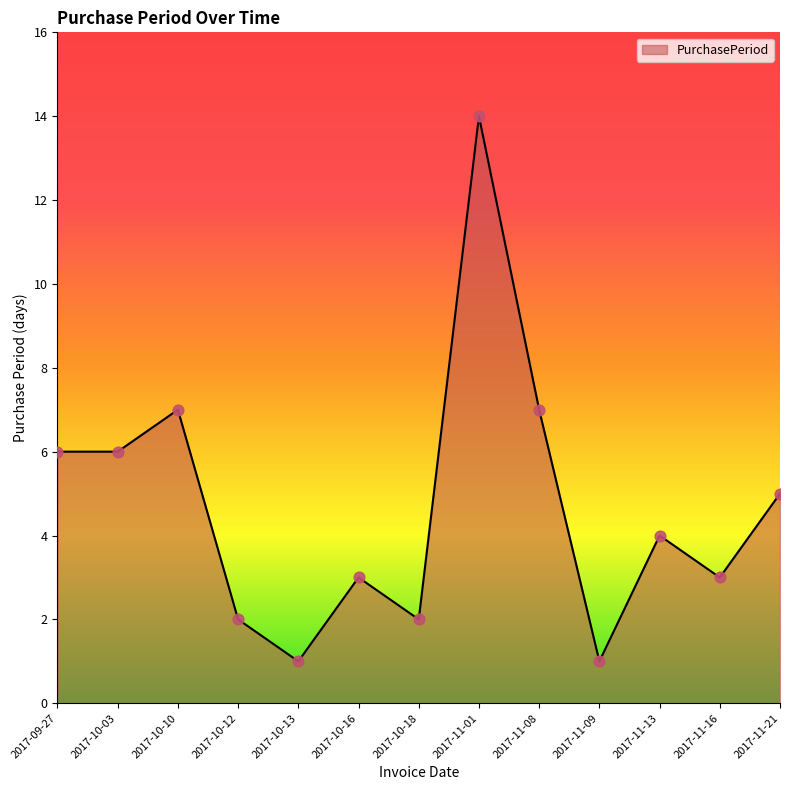

Approximately how many times larger is the value at 2017-10-03 compared to 2017-11-13?

1.5